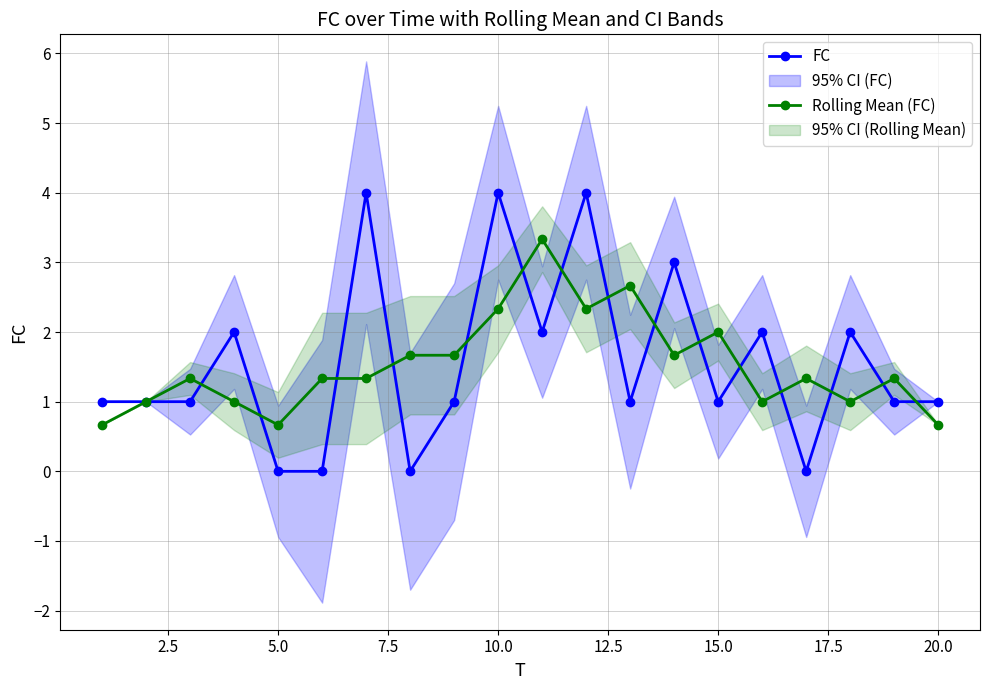

True or false: FC has more than 2 points higher than both neighbors.

True